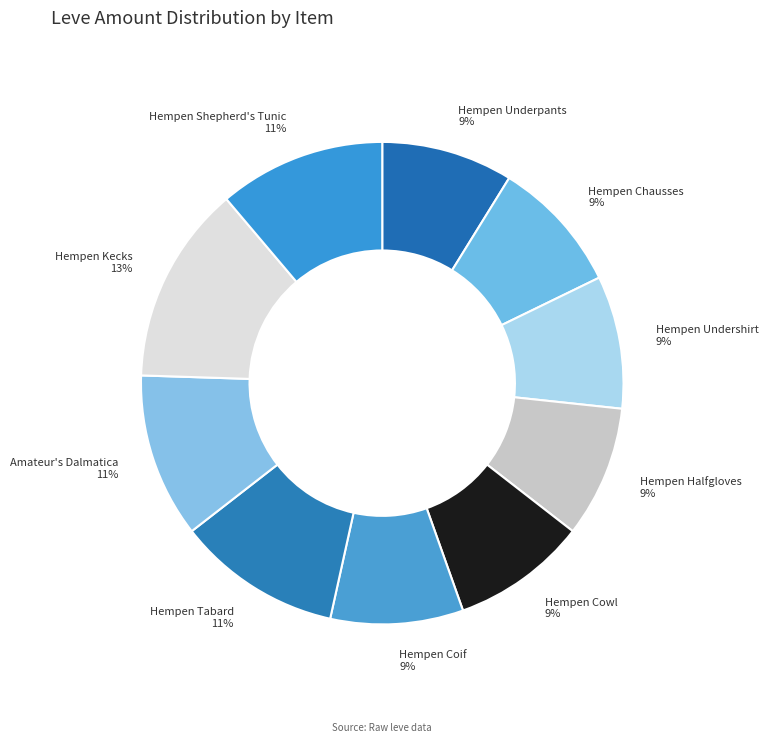

How many segments does this pie chart have?

10